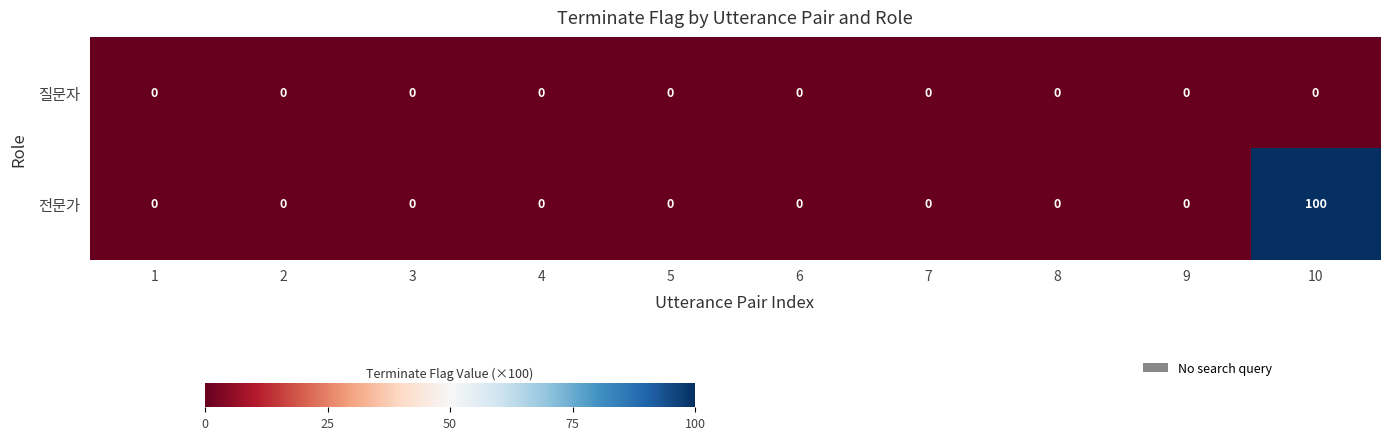

Reading left to right, list all the values displayed in this chart.

질문자: 1=0	2=0	3=0	4=0	5=0	6=0	7=0	8=0	9=0	10=0
전문가: 1=0	2=0	3=0	4=0	5=0	6=0	7=0	8=0	9=0	10=100